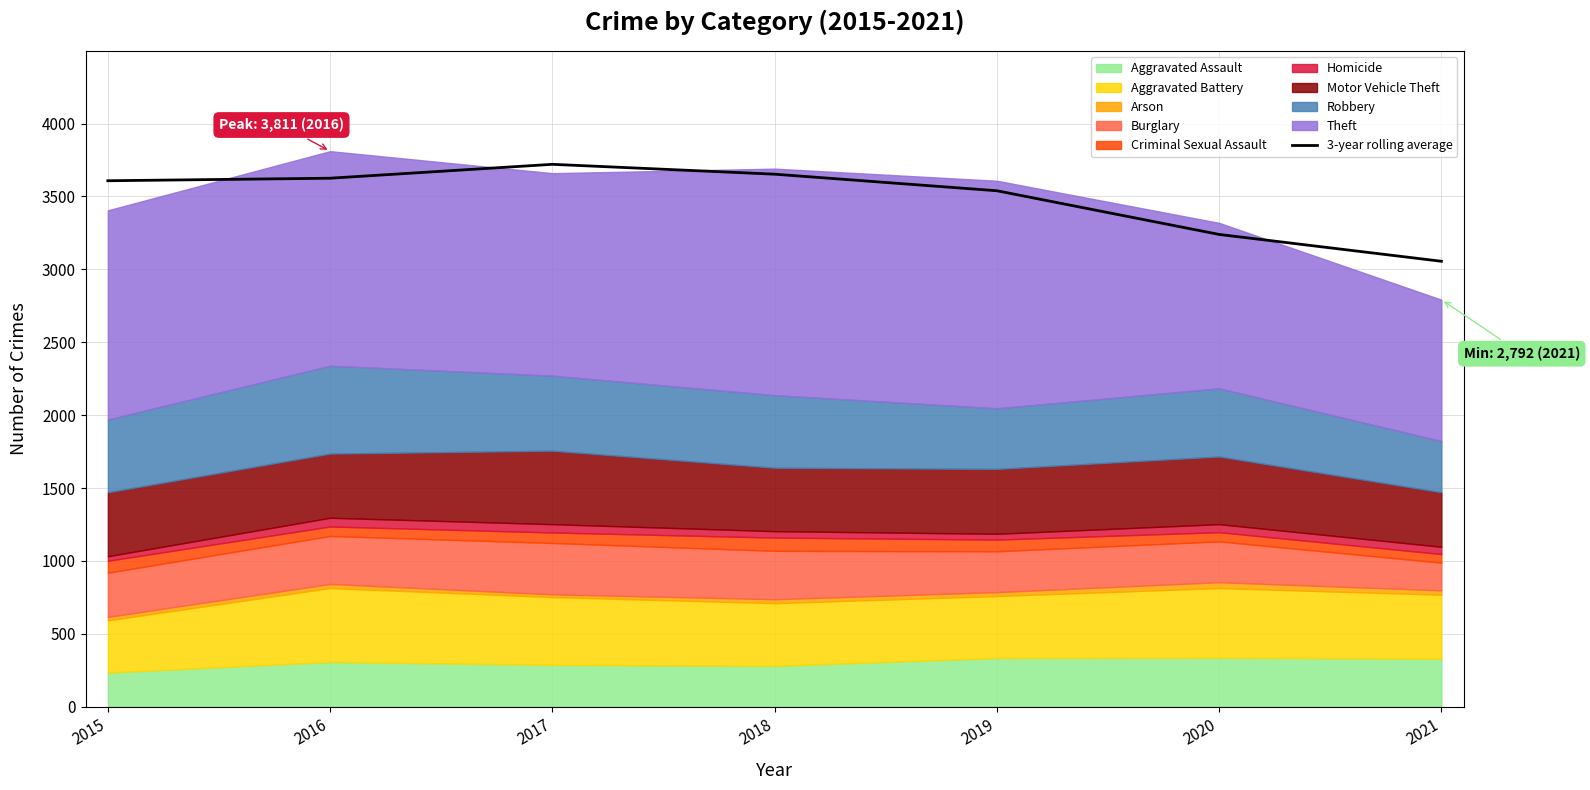

Which has a higher value, 2016 or 2021?

2016